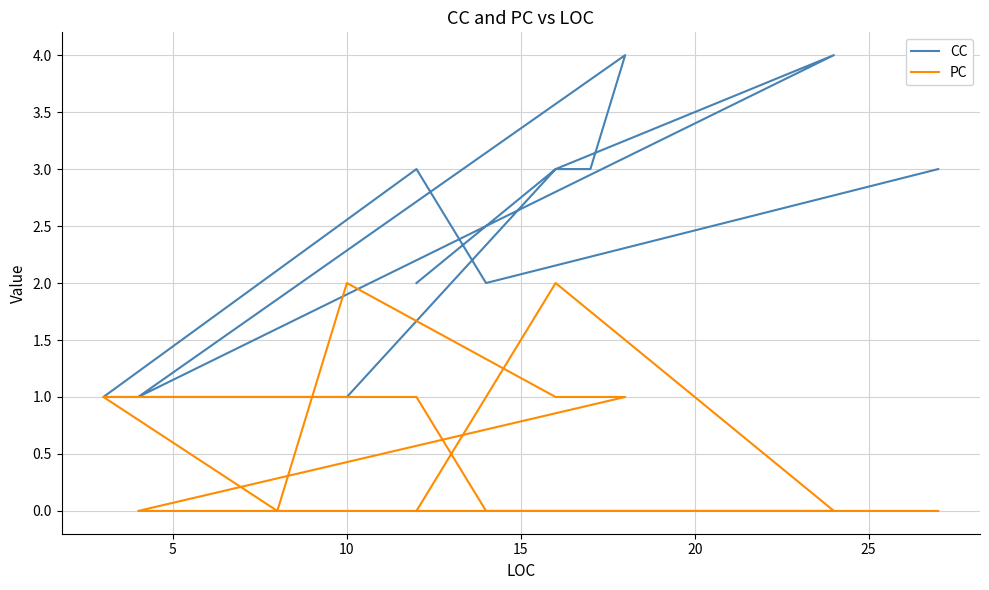

What is the sum of all CC values?

34